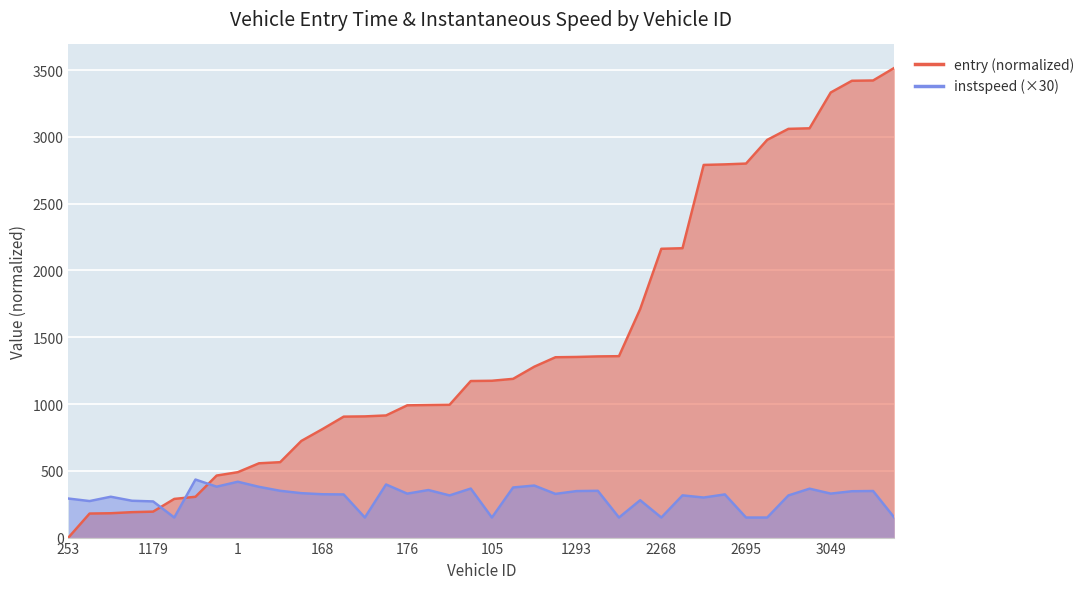

At which category does the chart reach its minimum across all series?

253